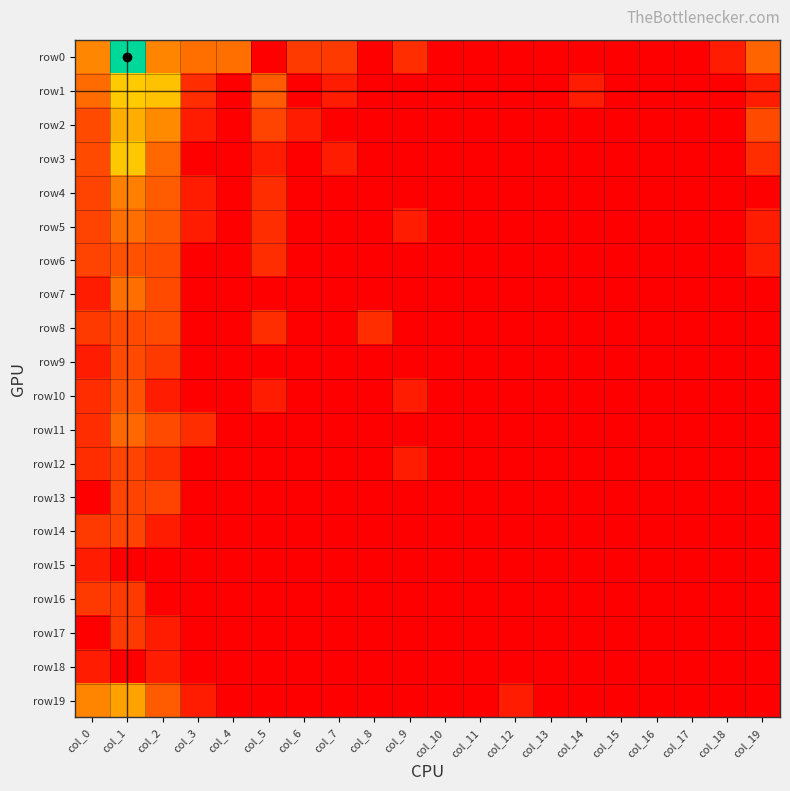

Count the number of data series in this chart.

20